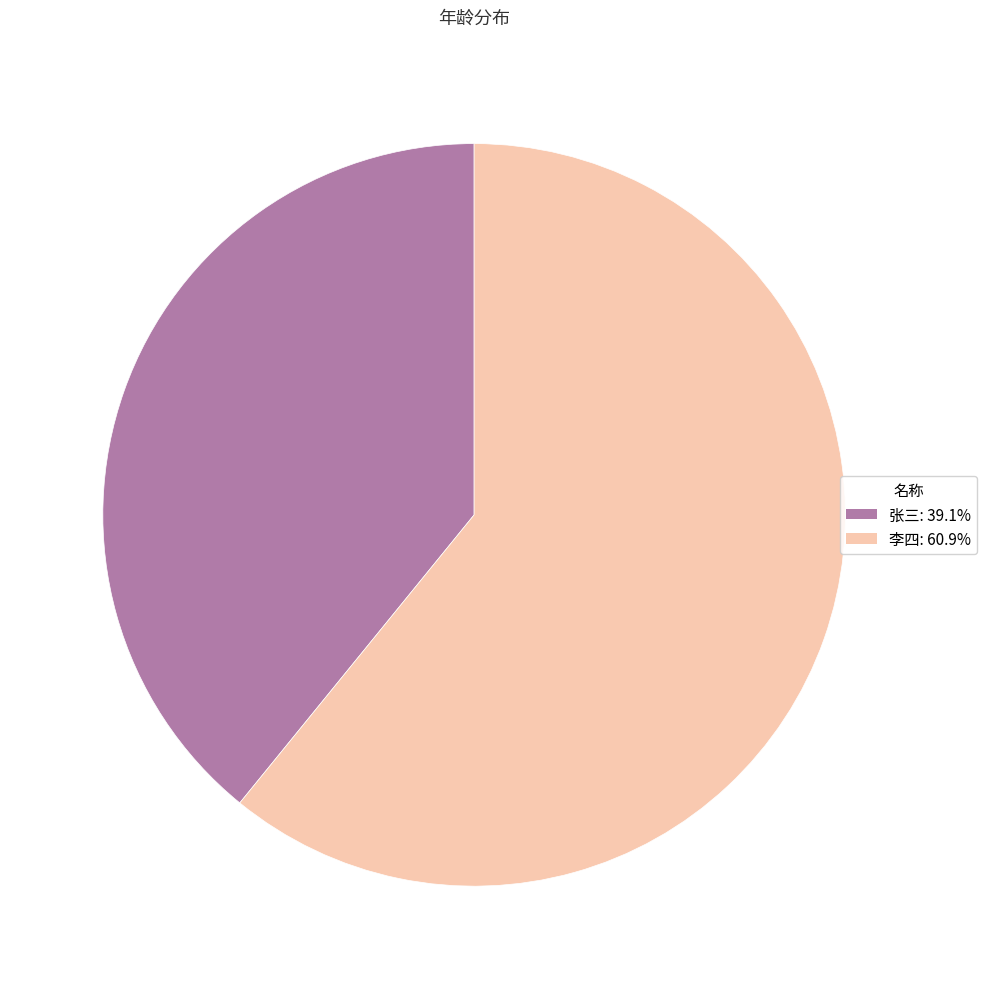

Rank the categories by value from lowest to highest.

张三, 李四